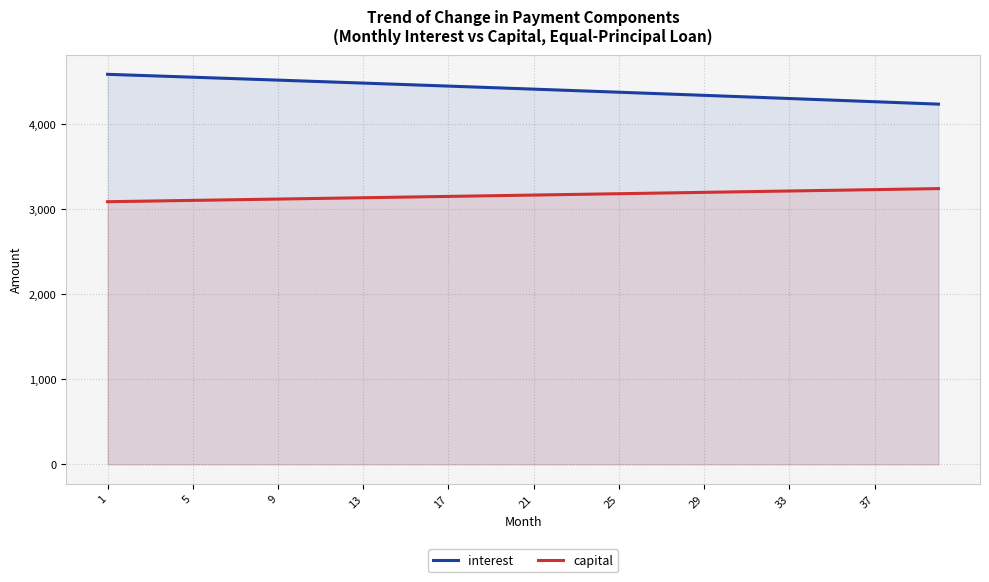

True or false: interest and capital cross at least once.

False